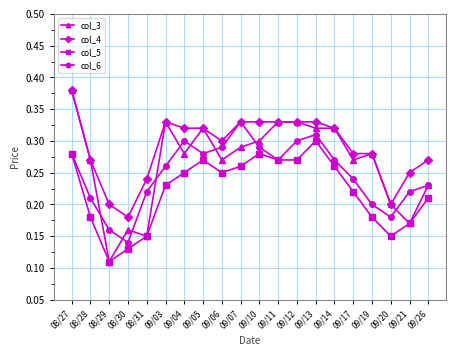

Rank the series by their average value, from highest to lowest.

col_4, col_3, col_6, col_5